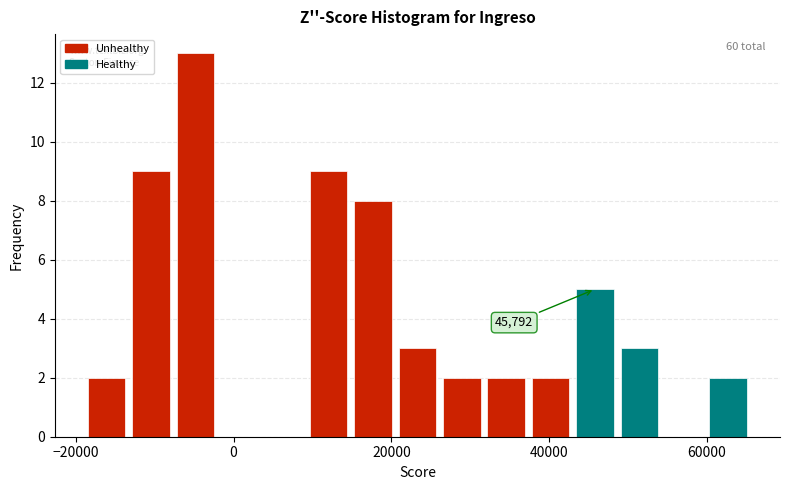

Around what value on the x-axis is the tallest bar? Give the approximate position of its centre, as read against the axis.

-4000